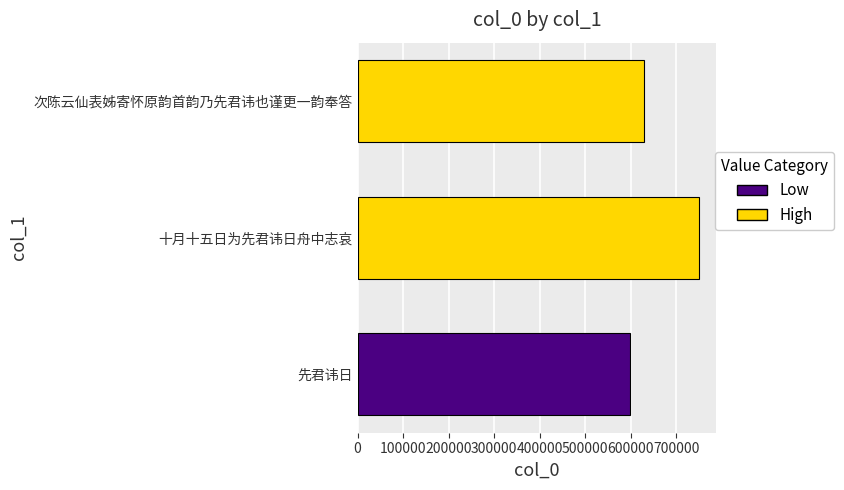

What is the ratio of the value at 十月十五日为先君讳日舟中志哀 to the value at 先君讳日?

1.3